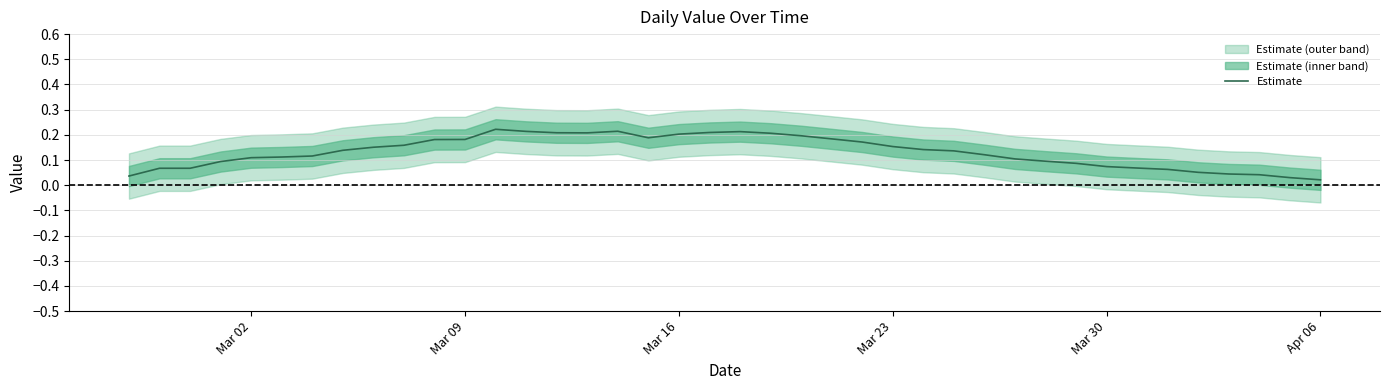

Reading left to right, what are all the values shown in this chart?

0.0	0.1	0.1	0.1	0.1	0.1	0.1	0.1	0.2	0.2	0.2	0.2	0.2	0.2	0.2	0.2	0.2	0.2	0.2	0.2	0.2	0.2	0.2	0.2	0.2	0.2	0.1	0.1	0.1	0.1	0.1	0.1	0.1	0.1	0.1	0.1	0.0	0.0	0.0	0.0